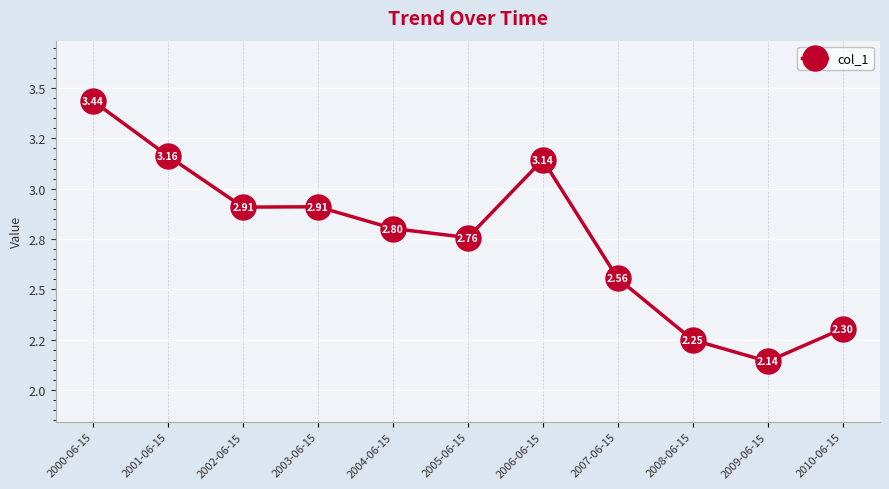

What is the label of the 11th point from the right?

2000-06-15